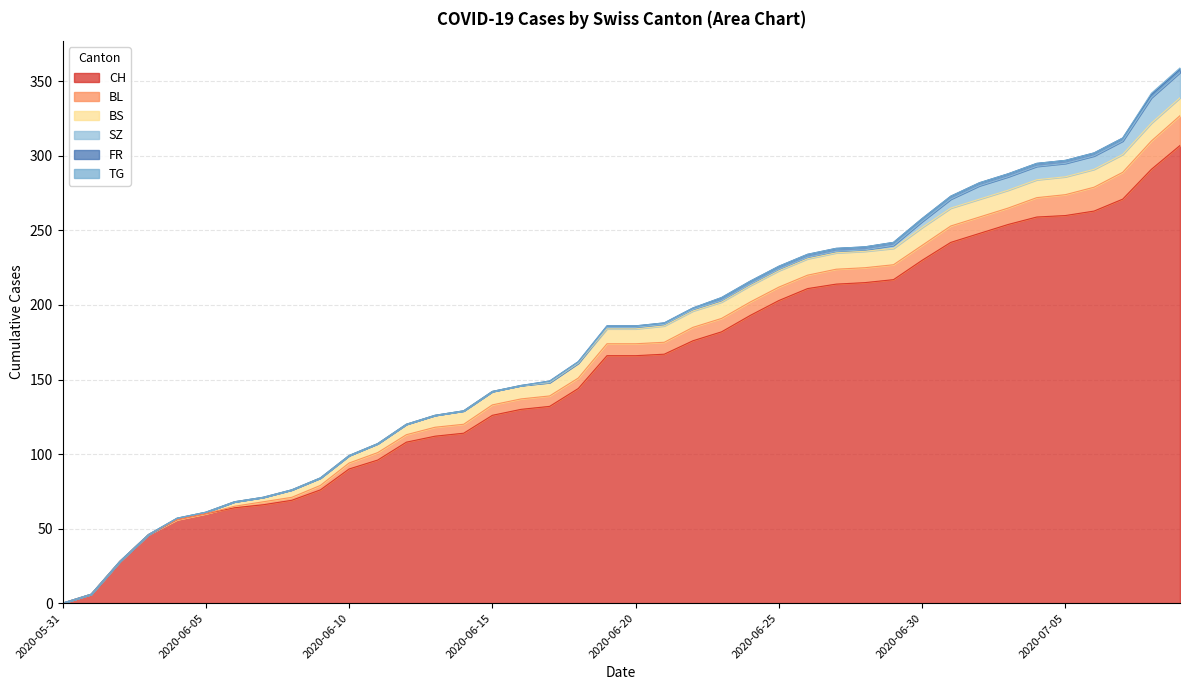

Which category has the lowest value in the TG series?

2020-05-31